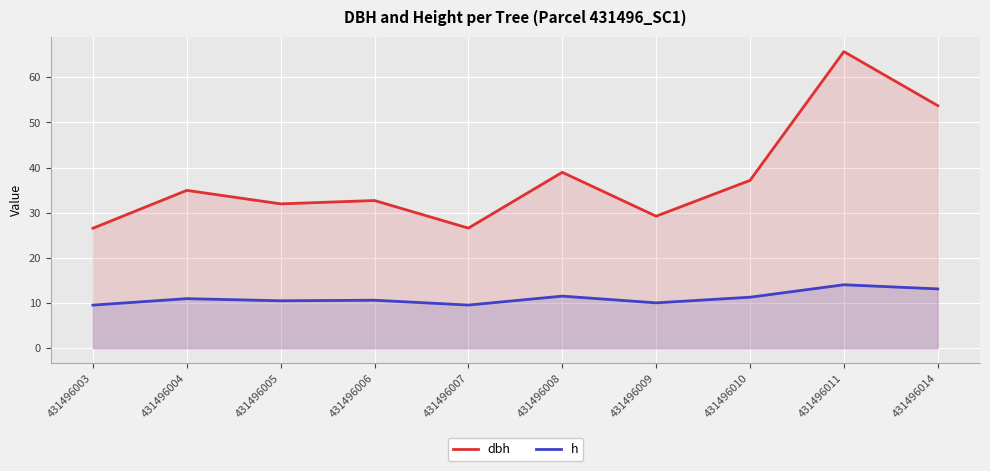

In dbh, how many points are lower than both neighbors (excluding endpoints)?

3